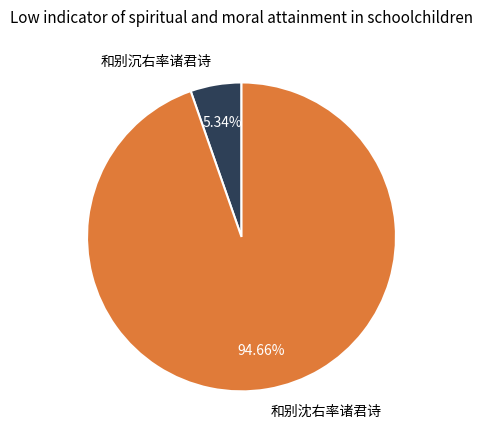

To the nearest percent, what percentage of the pie is 和别沈右率诸君诗?

95%